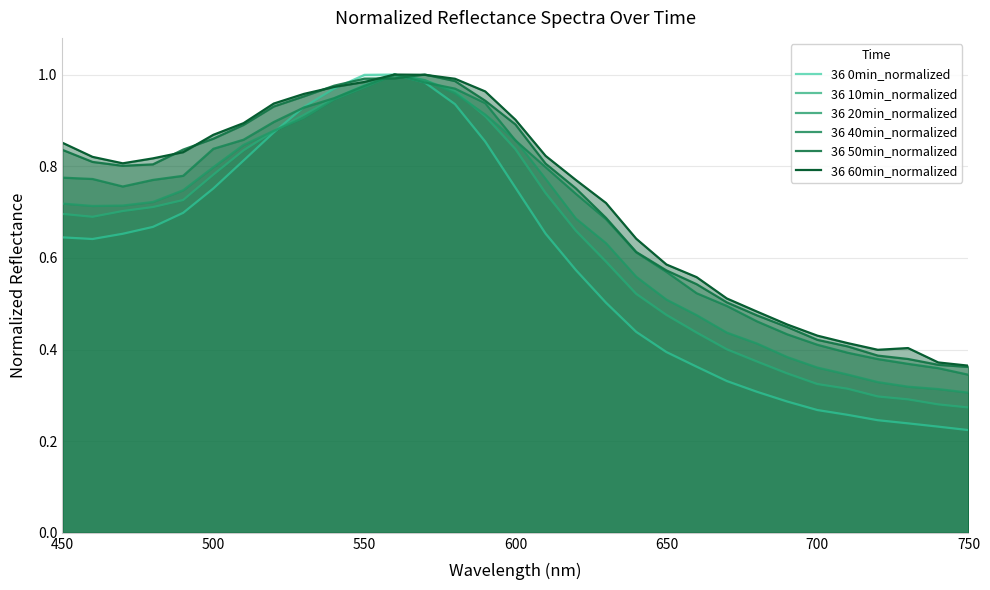

List the series in order of their peak value, highest first.

36 0min_normalized, 36 10min_normalized, 36 20min_normalized, 36 40min_normalized, 36 50min_normalized, 36 60min_normalized